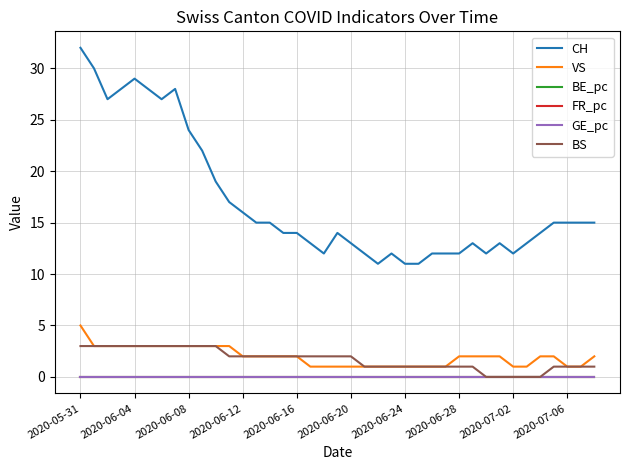

True or false: CH and BS cross at least once.

False